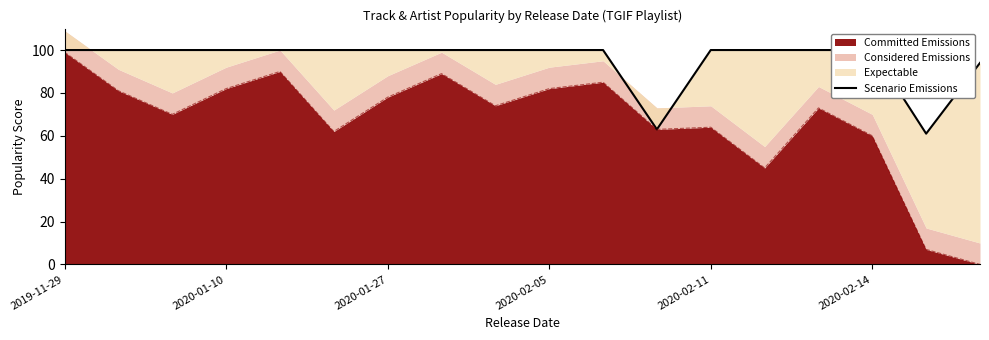

The value of Committed Emissions at 2019-11-29 is 99. True or false?

True